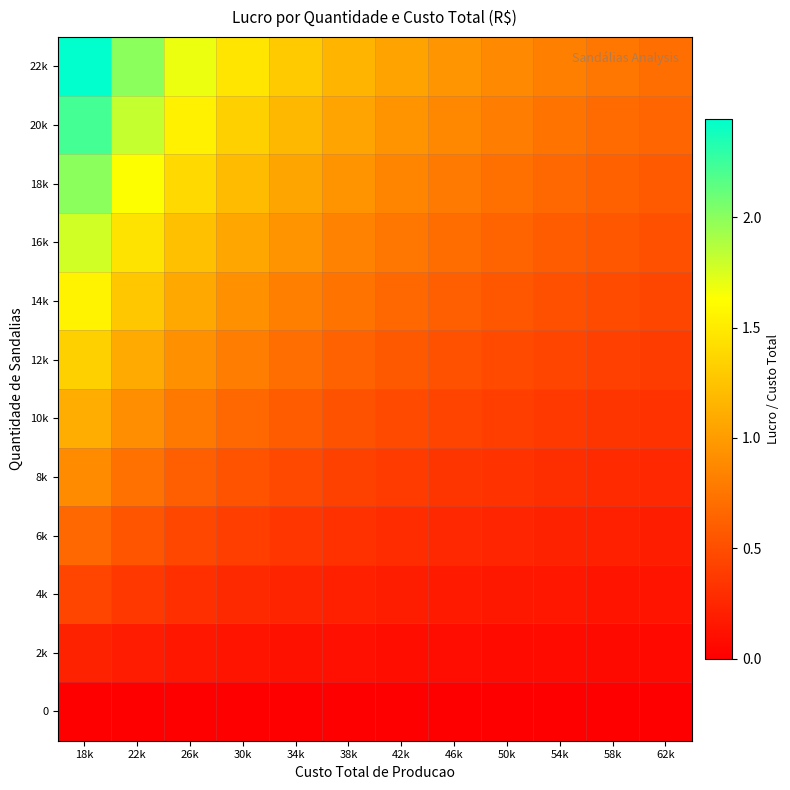

What is the spread (max minus min) of values at 18k?

2.4